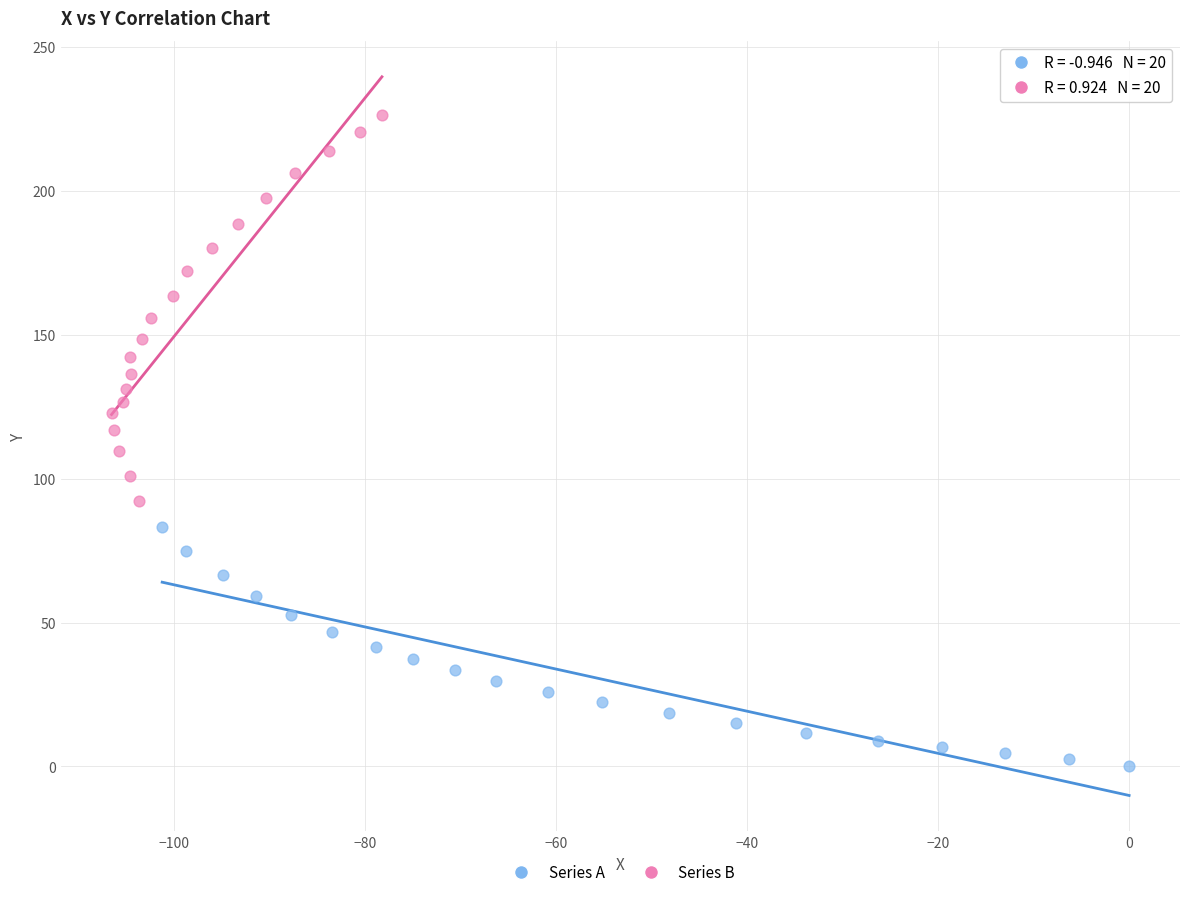

Which series has the widest spread of Y values?

Series B